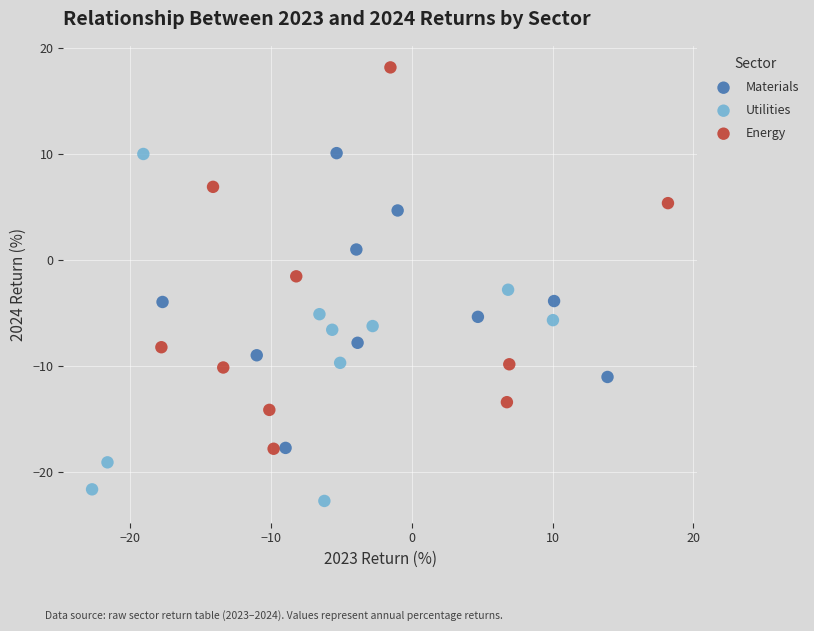

Which series contains the highest Y value?

Energy